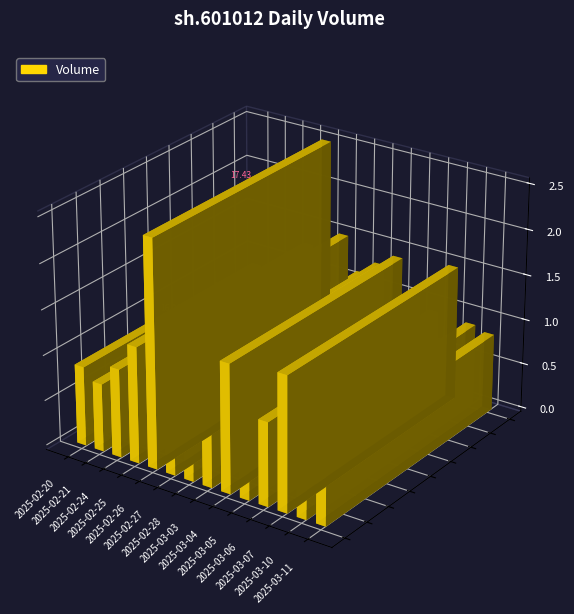

Is the value of volume at 2025-02-20 greater than the value of close at 2025-03-04?

Yes